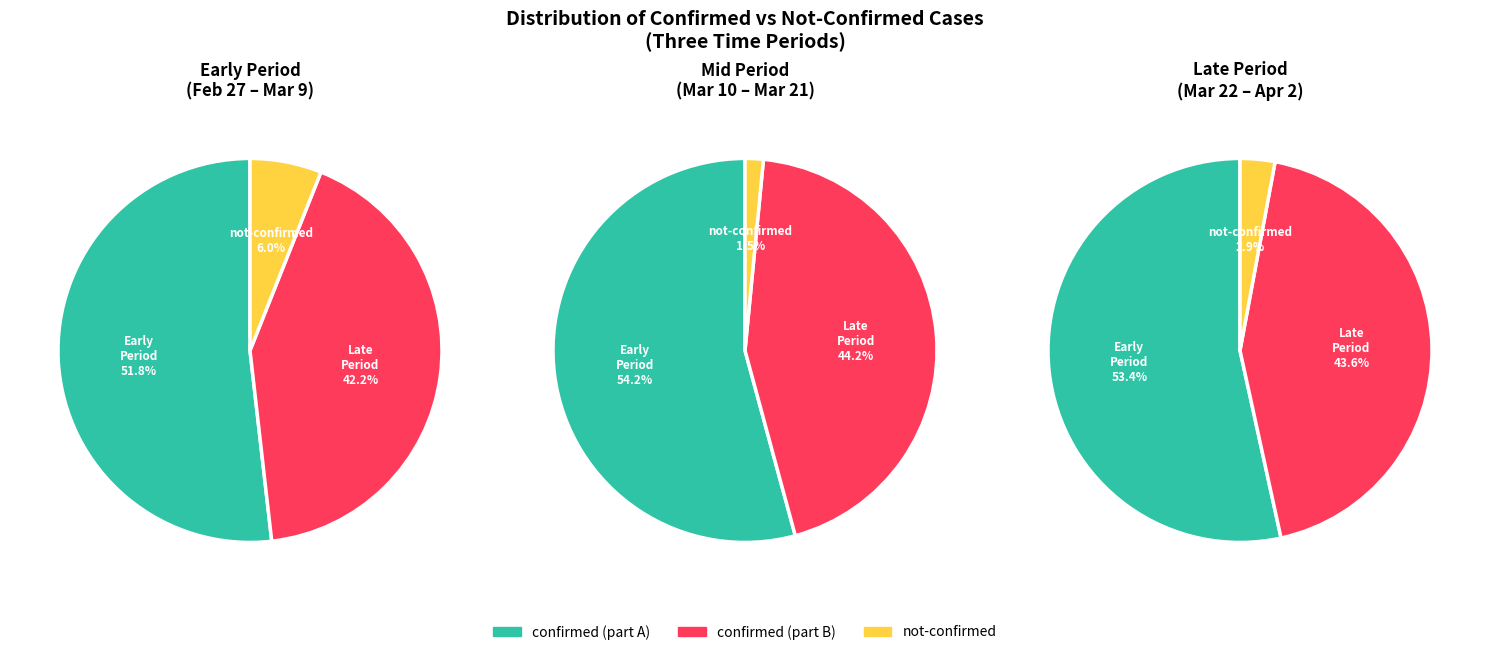

Is it true that 25 is 6% of the pie?

True